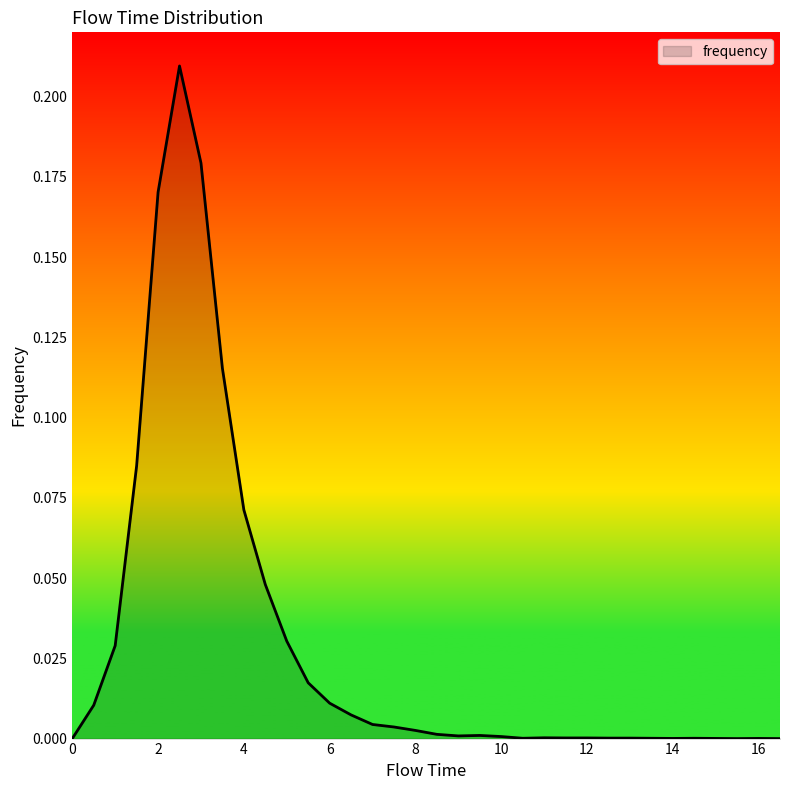

Where is the first local minimum?

9.0